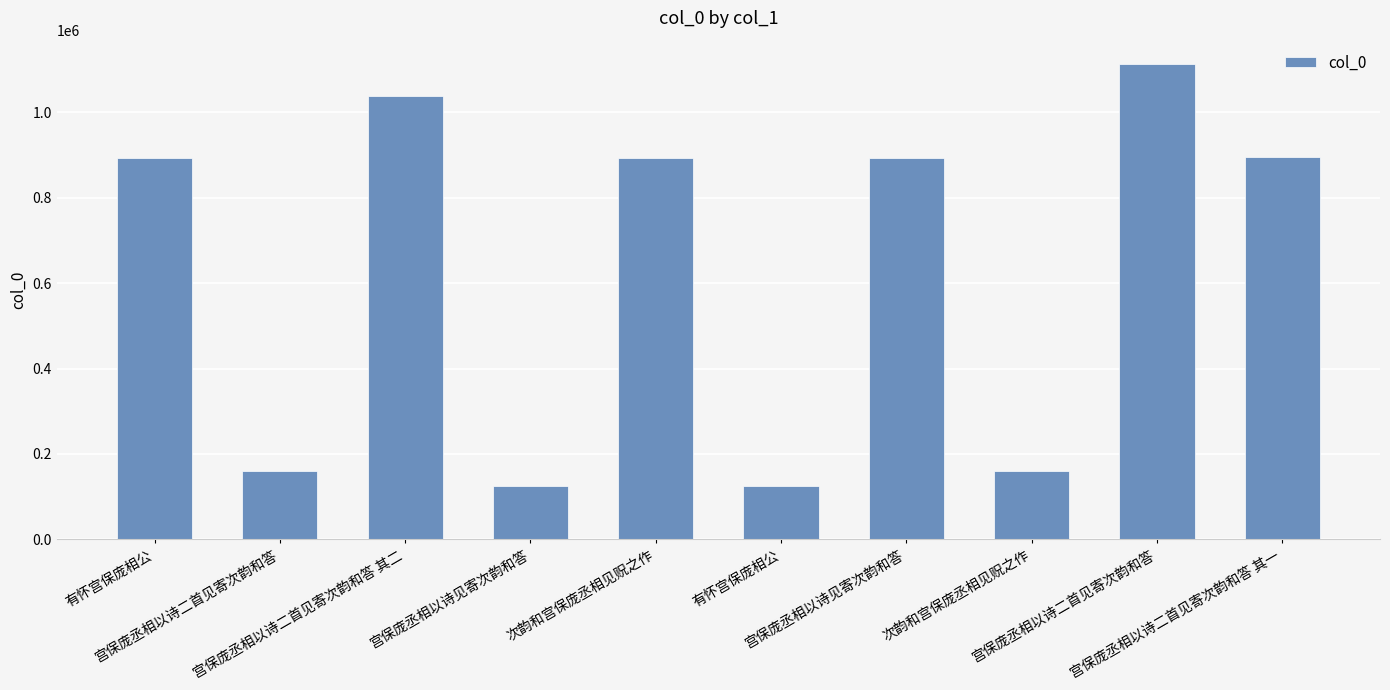

What is the average value?

629163